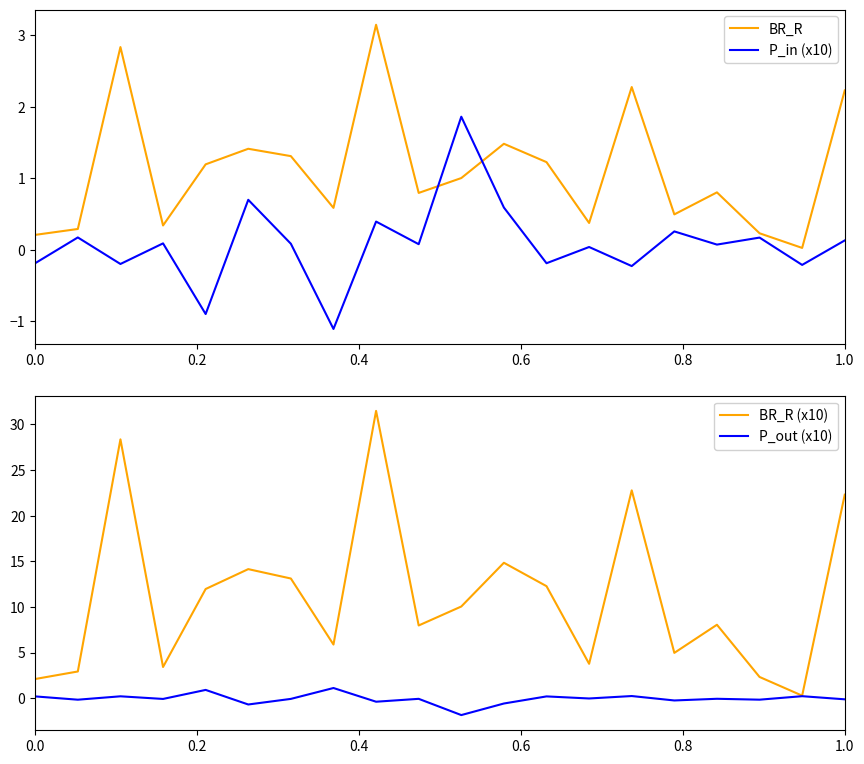

Which series ends up on top after the final intersection of BR_R and P_in (x10)?

BR_R